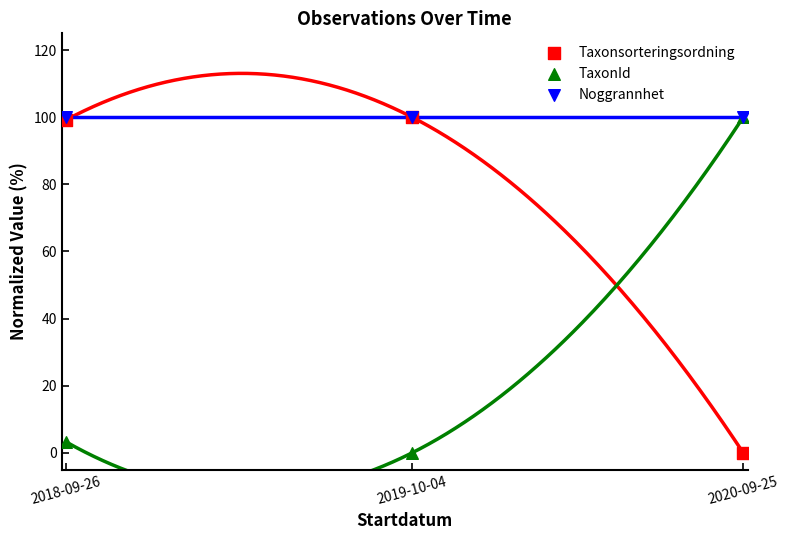

Across all series, what Y value is closest to 50?

3.2